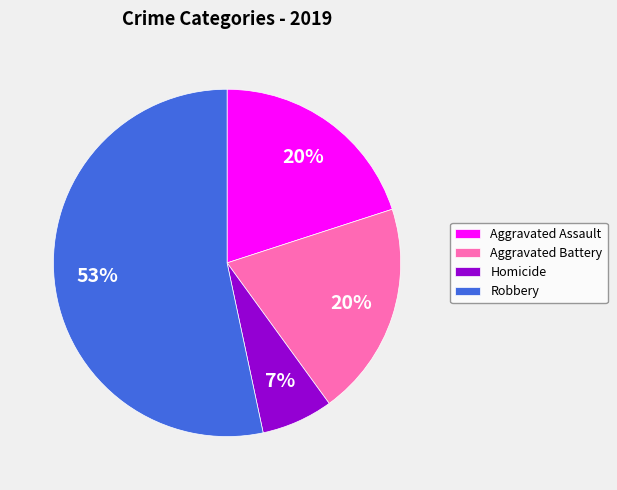

To the nearest percent, what is the average slice percentage?

25%